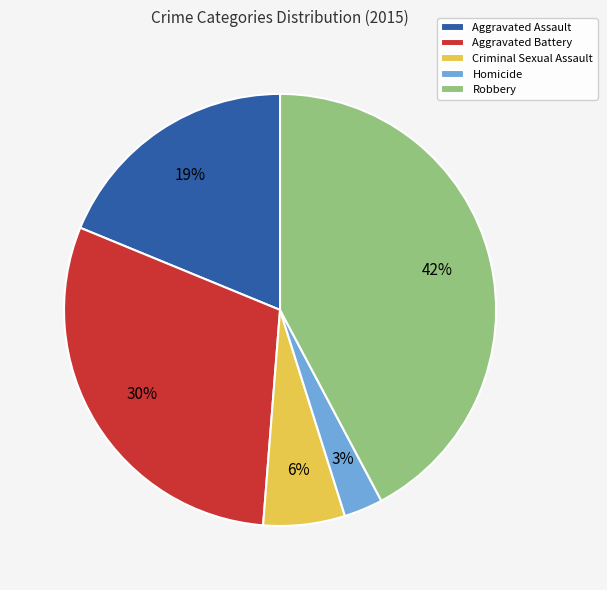

Is there any slice that represents more than half of the pie?

No